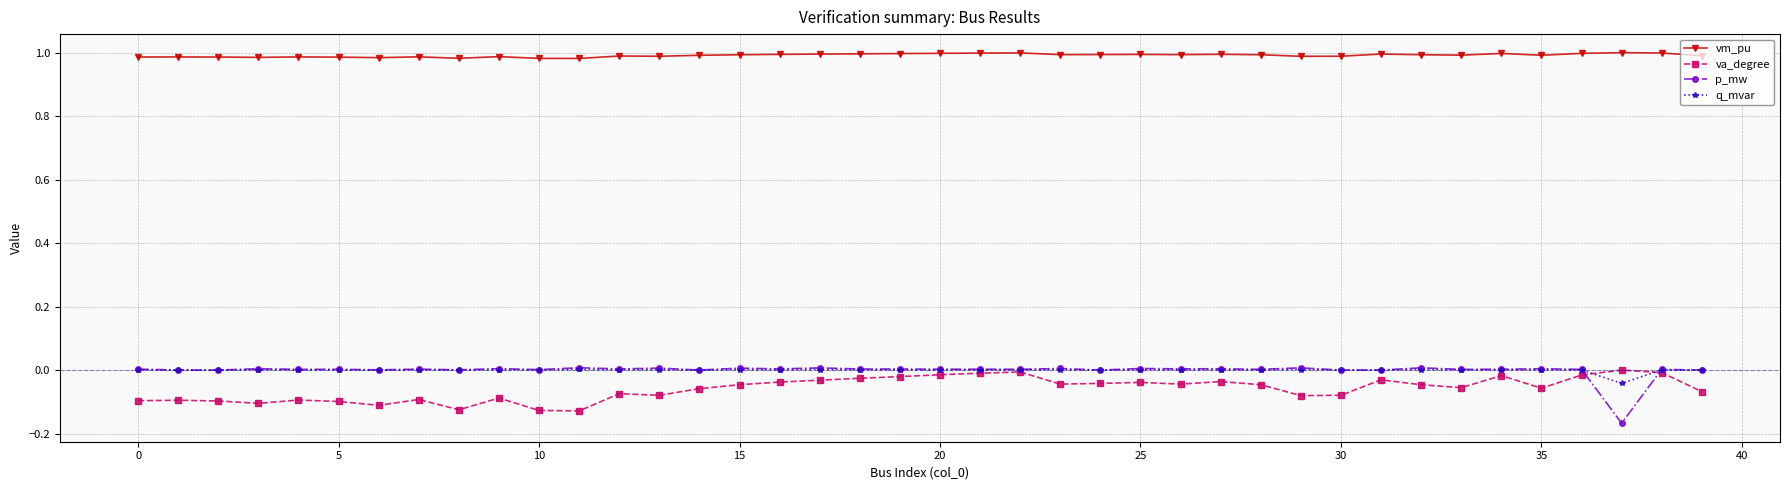

Which series has the largest total across all categories?

vm_pu